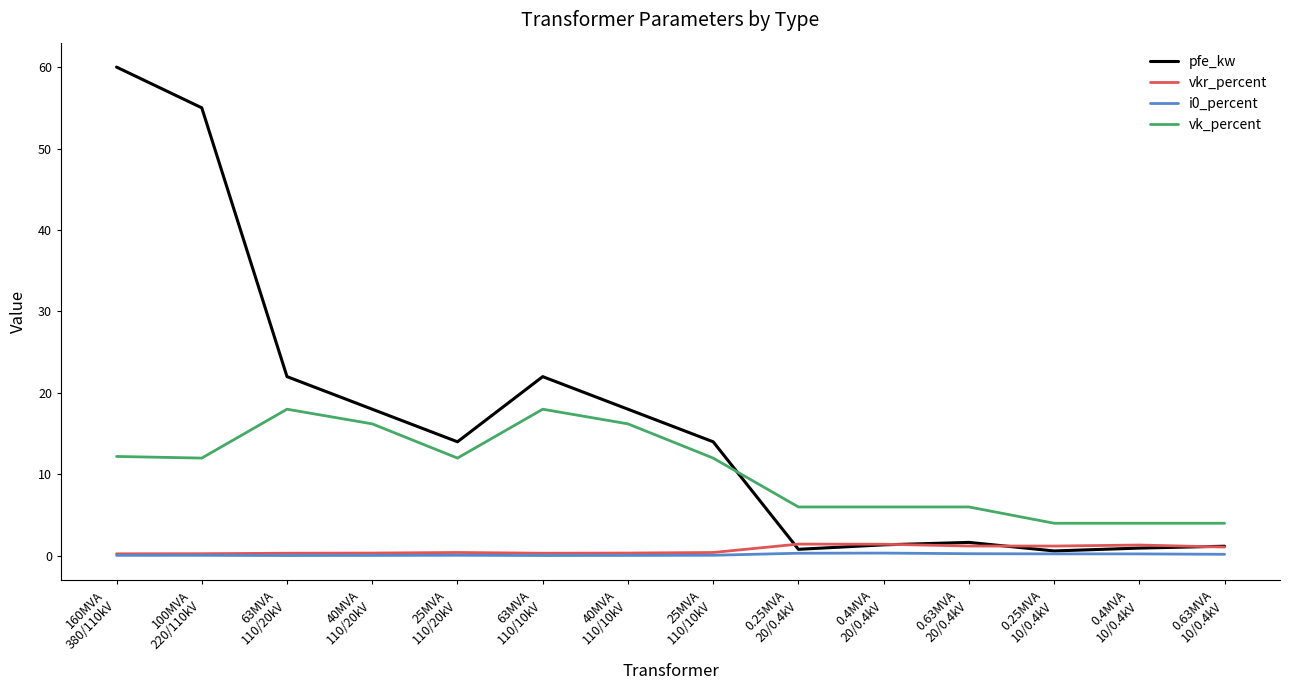

What is the maximum value for pfe_kw?

60.0